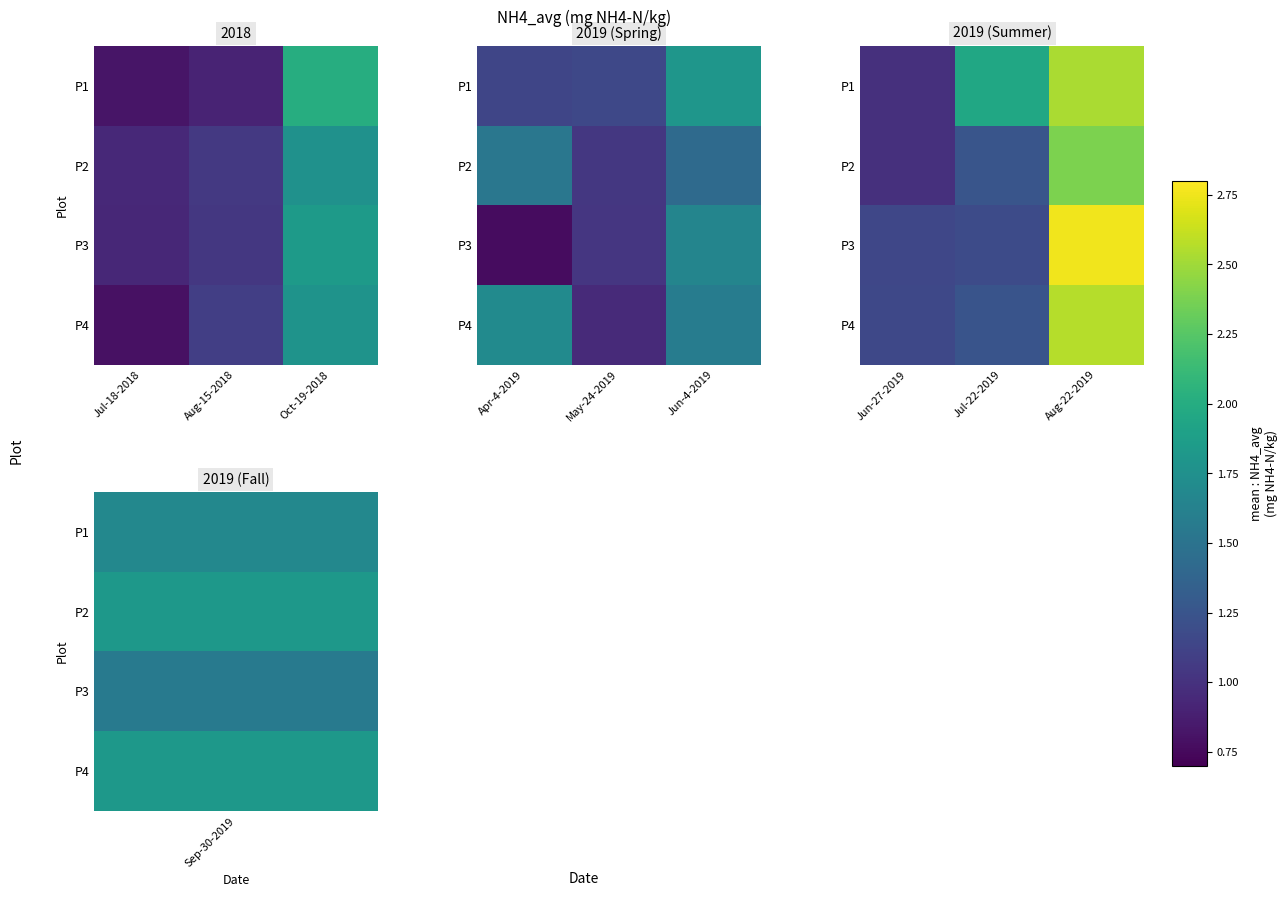

Is it true that P3 equals 3.7 at Aug-22-2019?

False